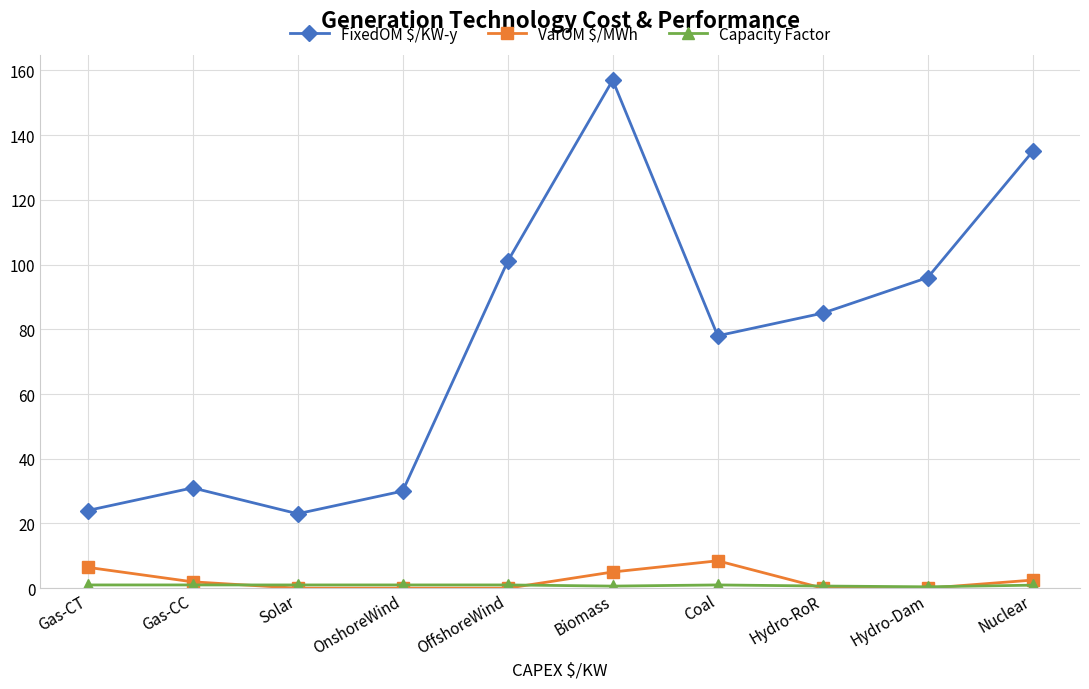

Which series has the widest spread of values?

FixedOM $/KW-y